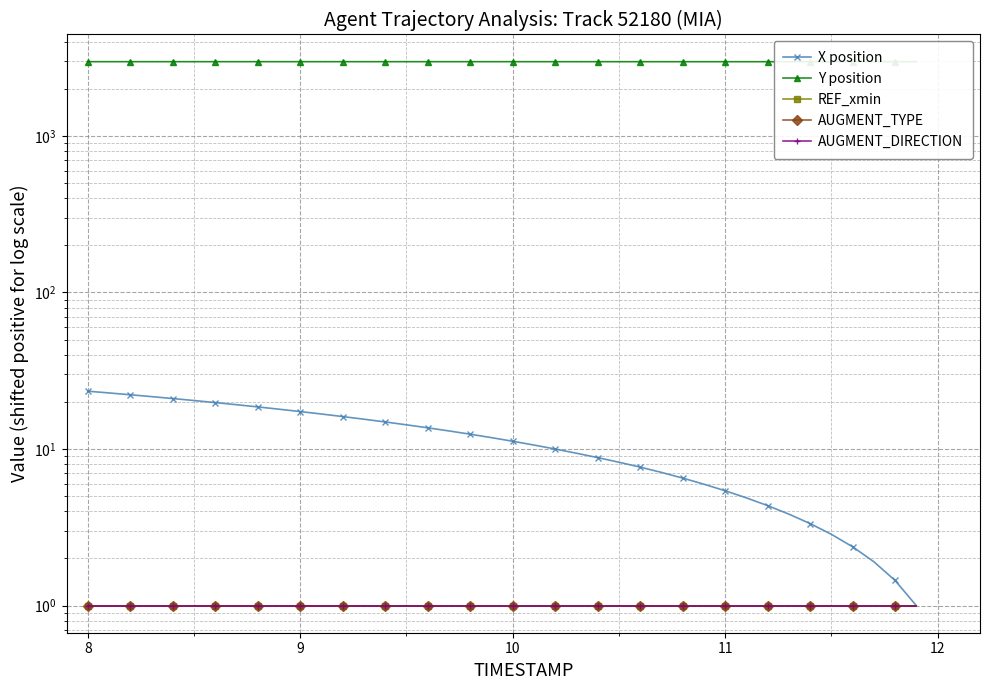

Which series has the largest range (max minus min)?

X position